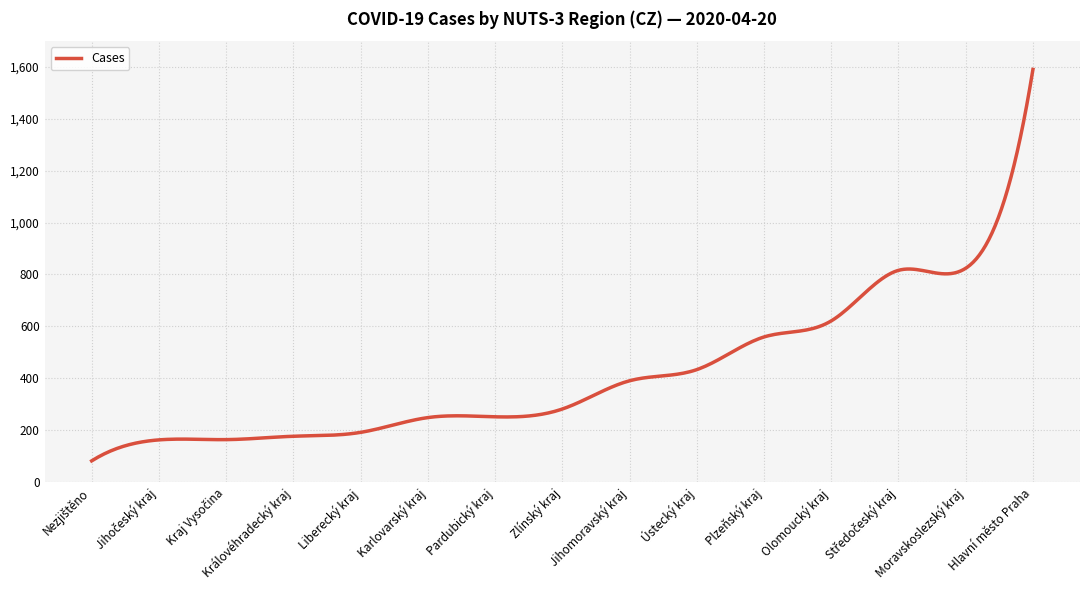

What is the difference between the maximum and minimum values?

1510.0